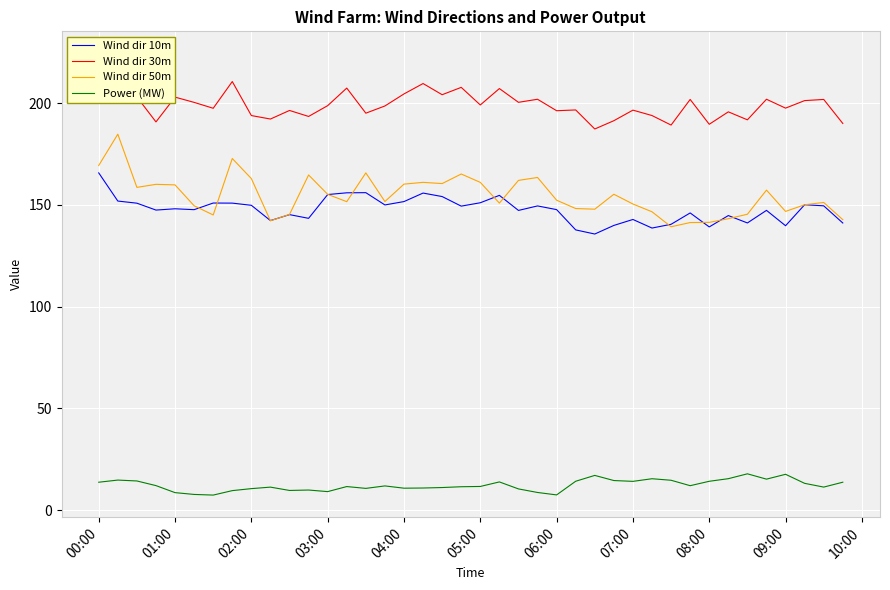

Read the Wind dir 50m value at 09:00.

146.8